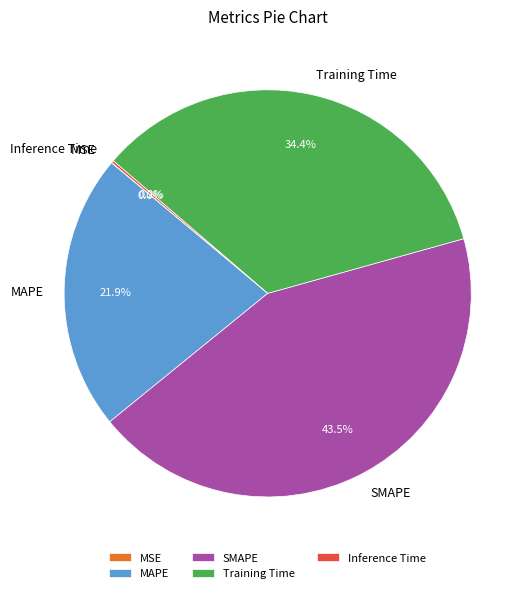

To the nearest percent, what portion does Training Time represent?

34%